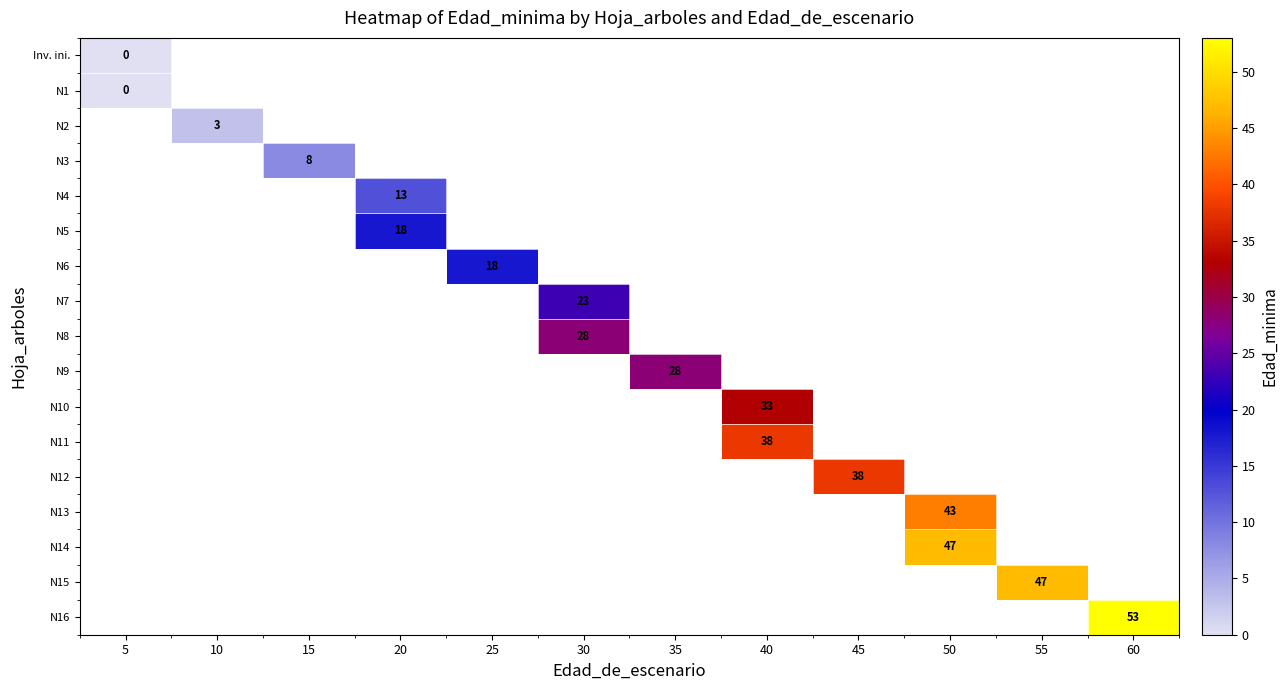

At how many categories does at least one series exceed 52?

1